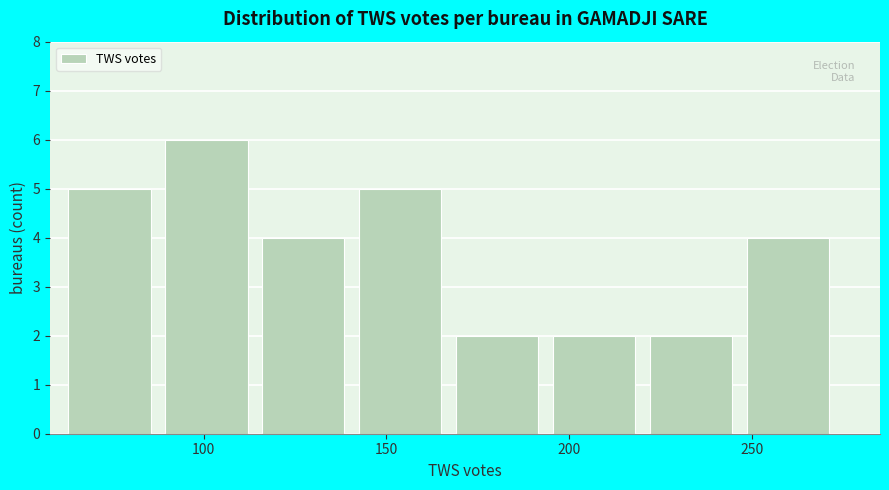

Which range on the x-axis has the tallest bar?

89.5 to 116.0